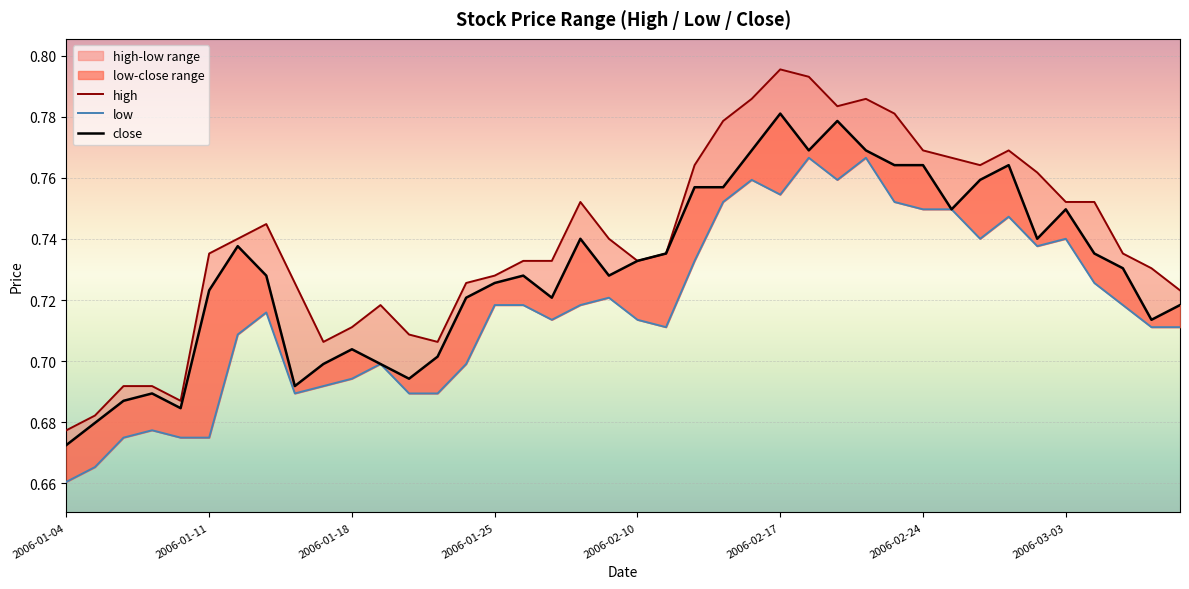

Which series changed the most between 2006-02-24 and 20?

high